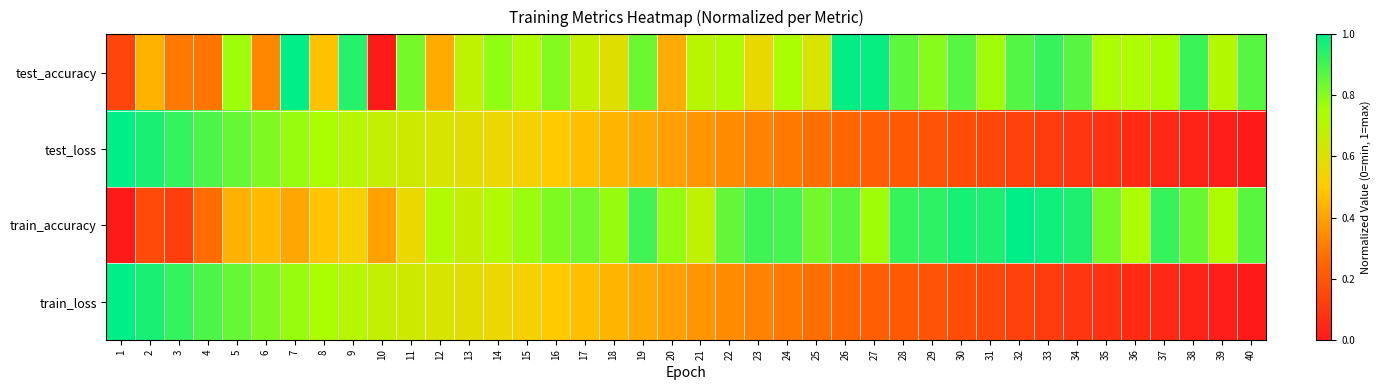

Which series has the largest range (max minus min)?

test_accuracy